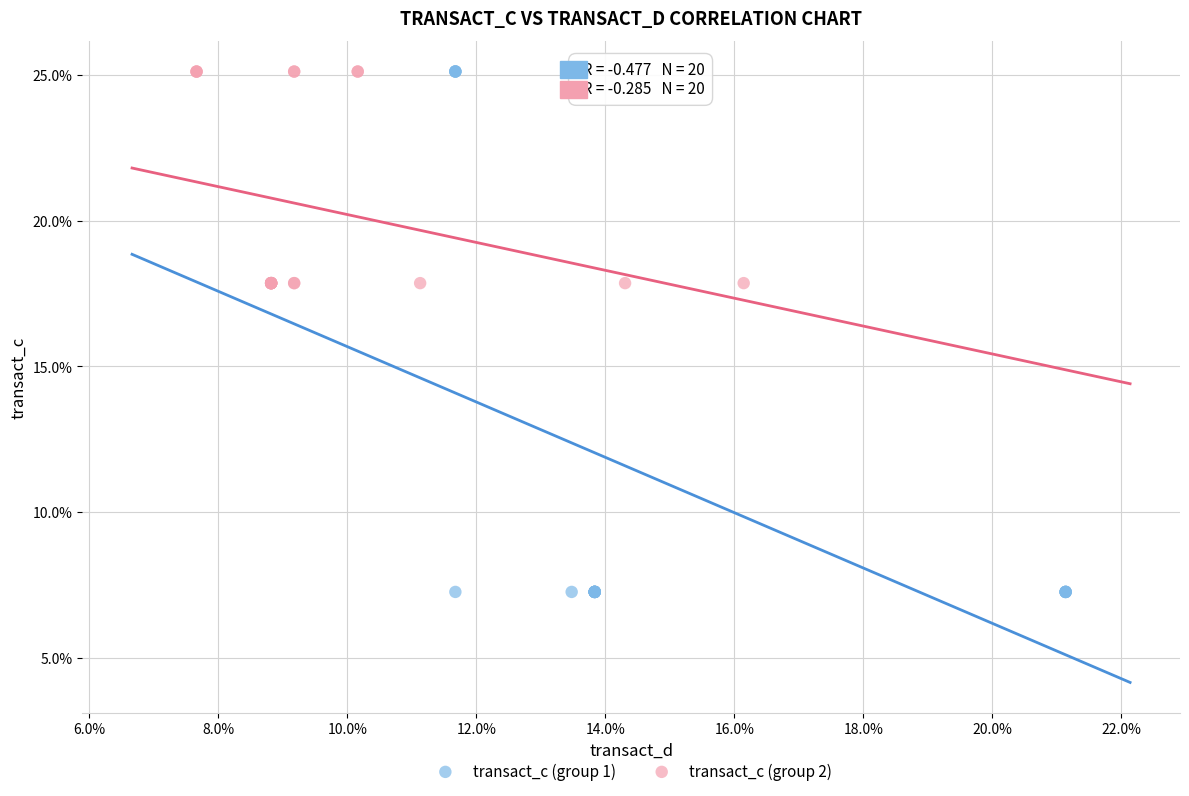

Which series contains the lowest Y value?

transact_c (group 1)